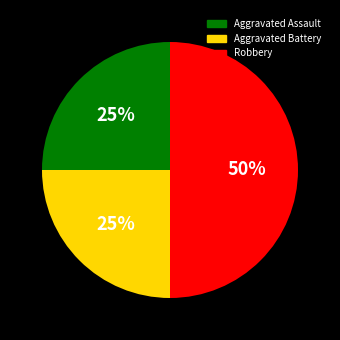

What is the ratio of the value at Aggravated Battery to the value at Aggravated Assault?

1.0